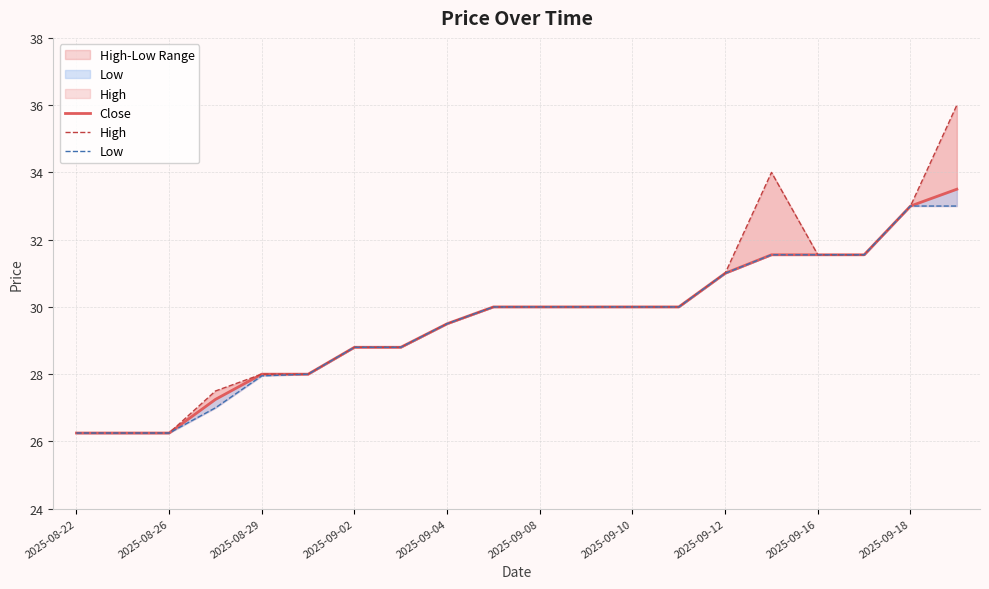

How many series are shown in this chart?

3